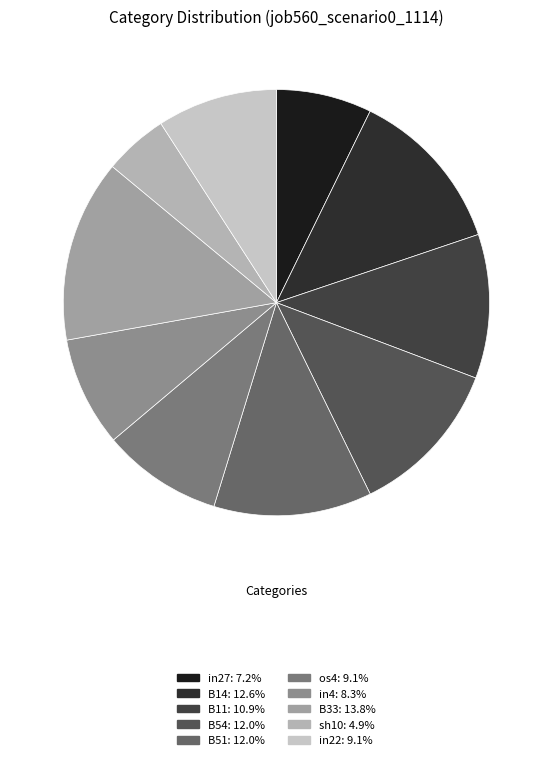

How many slices are in this pie chart?

10